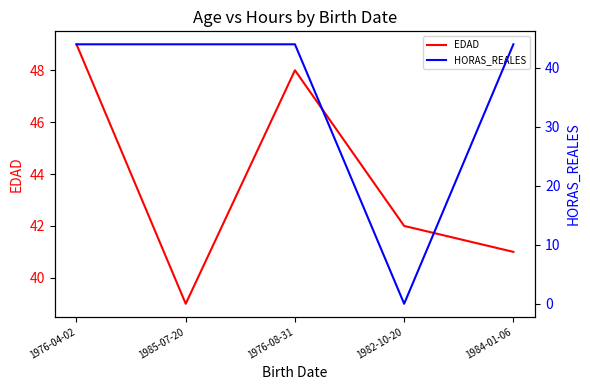

Which series has the widest spread of values?

HORAS_REALES